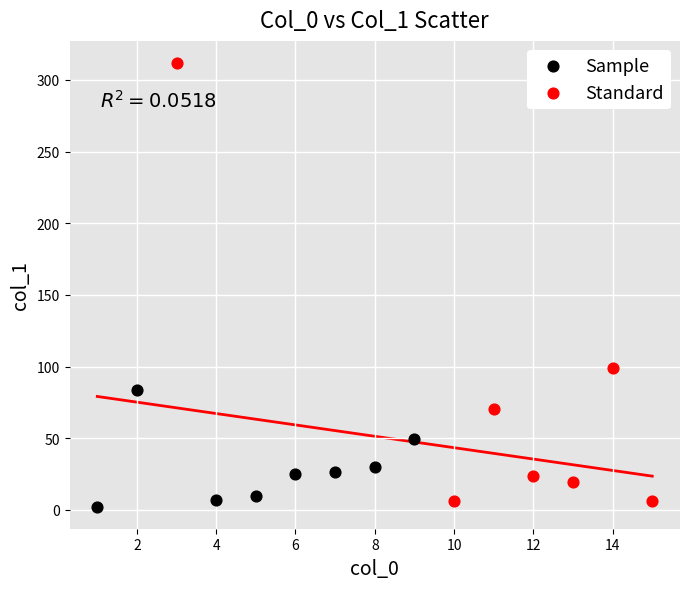

What are all the series names shown in the legend?

Sample, Standard